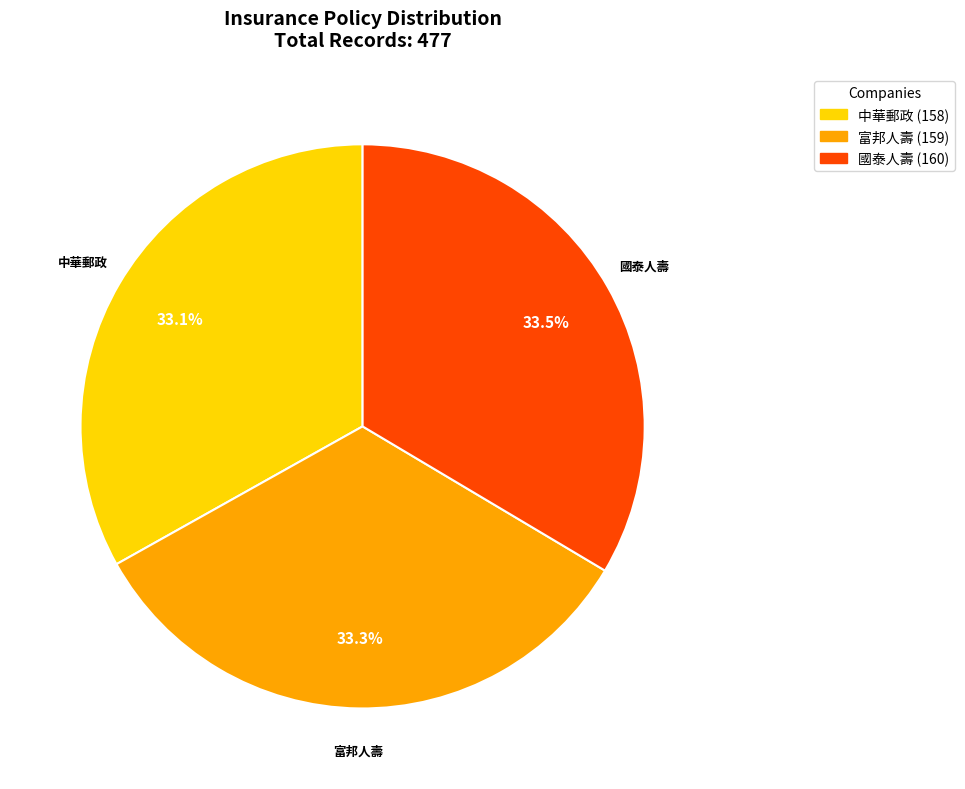

What is the ratio of the value at 富邦人壽 to the value at 國泰人壽?

1.0